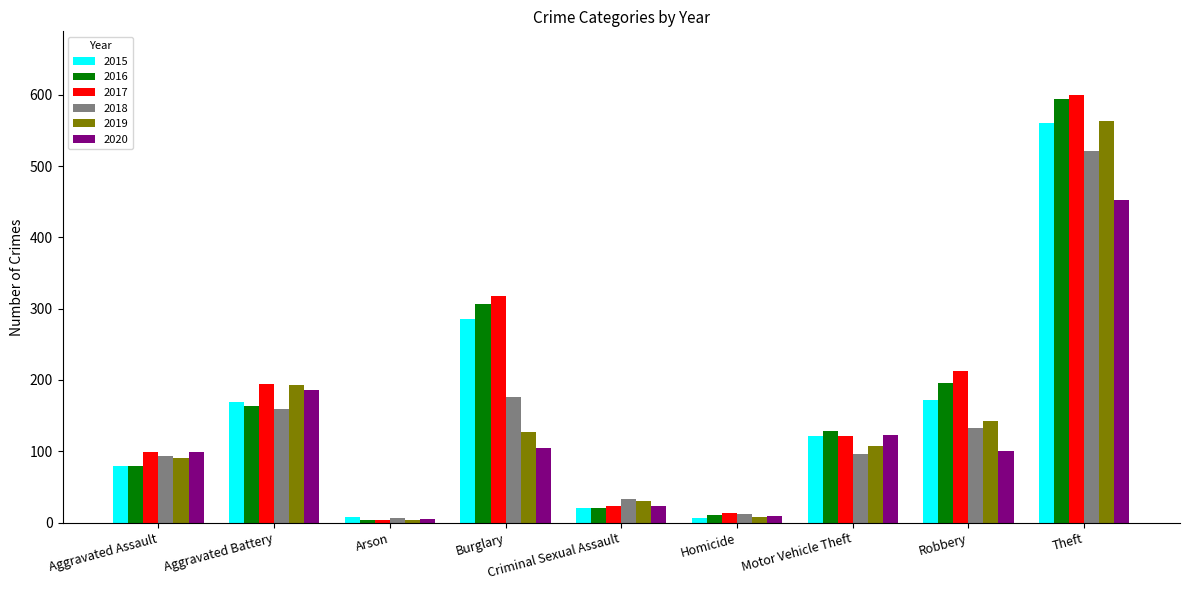

At how many categories does at least one series exceed 245?

2